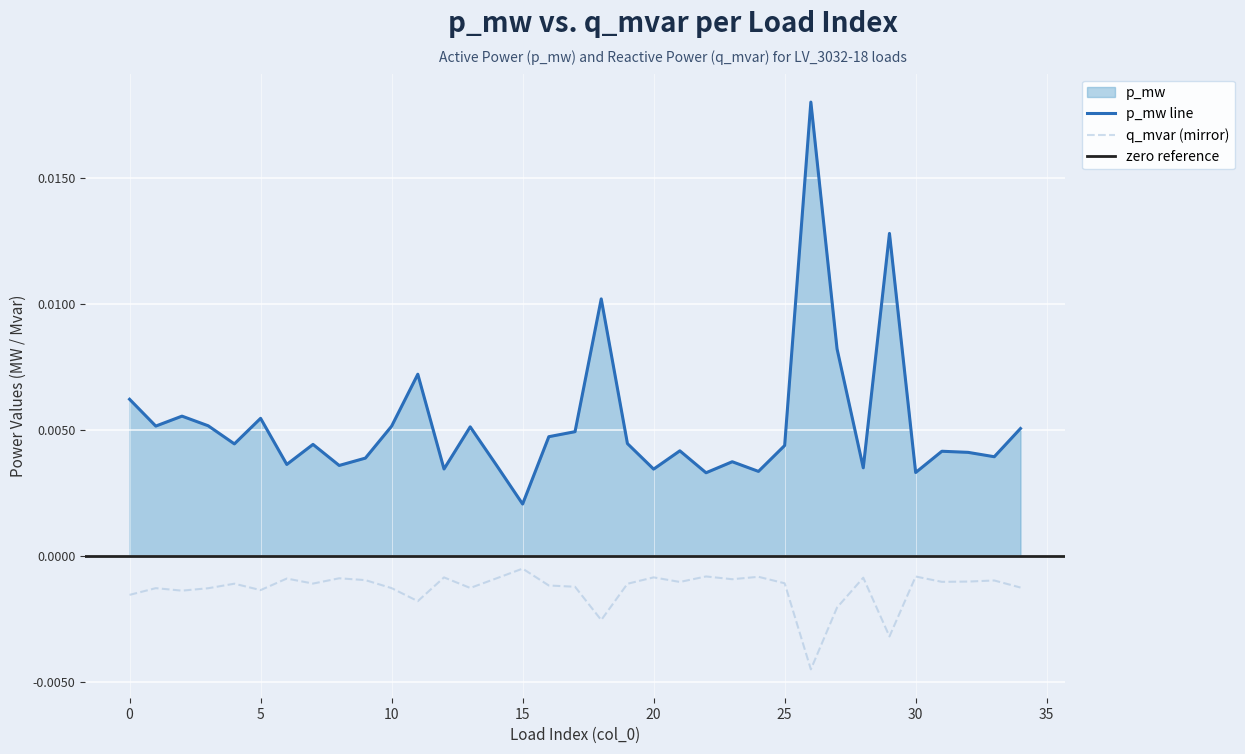

Where is p_mw line nearest to the value 0?

15